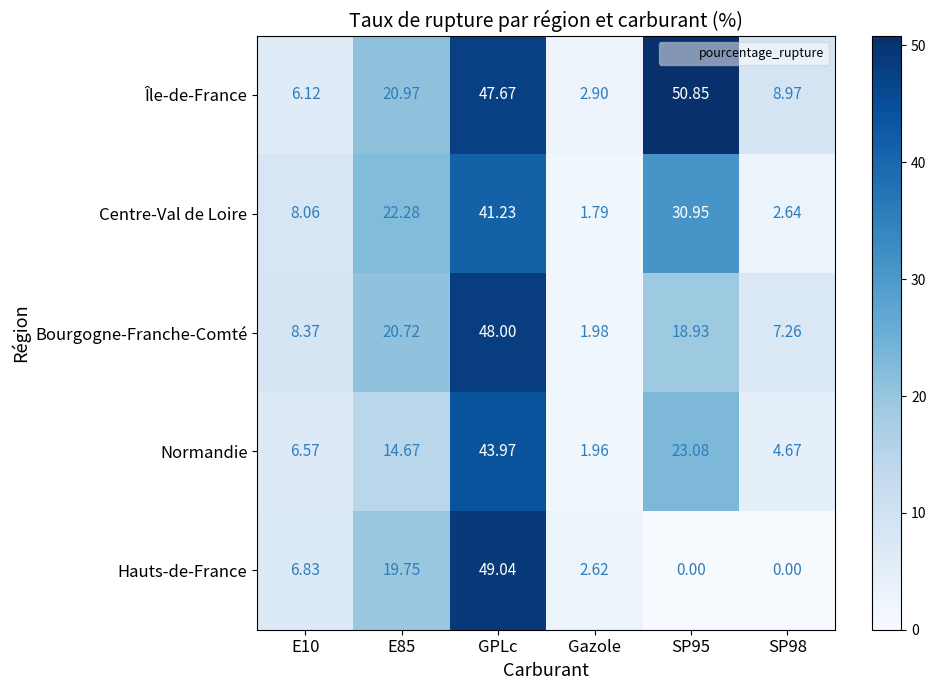

Between E10 and GPLc, which series saw the biggest shift?

Hauts-de-France